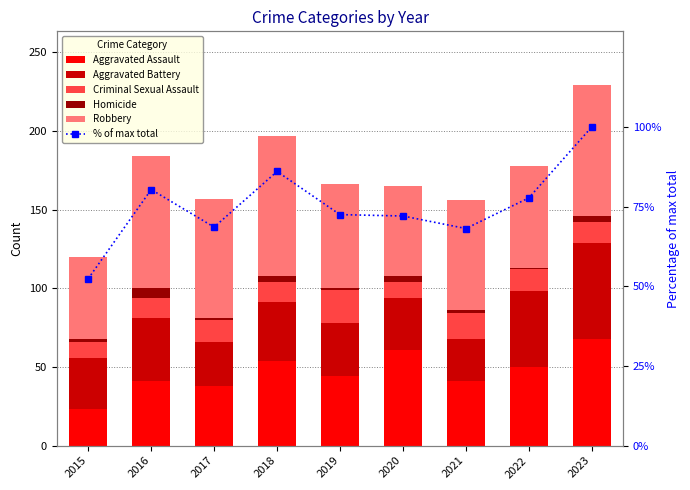

The Criminal Sexual Assault series shows 21.5 at 2023. True or false?

False